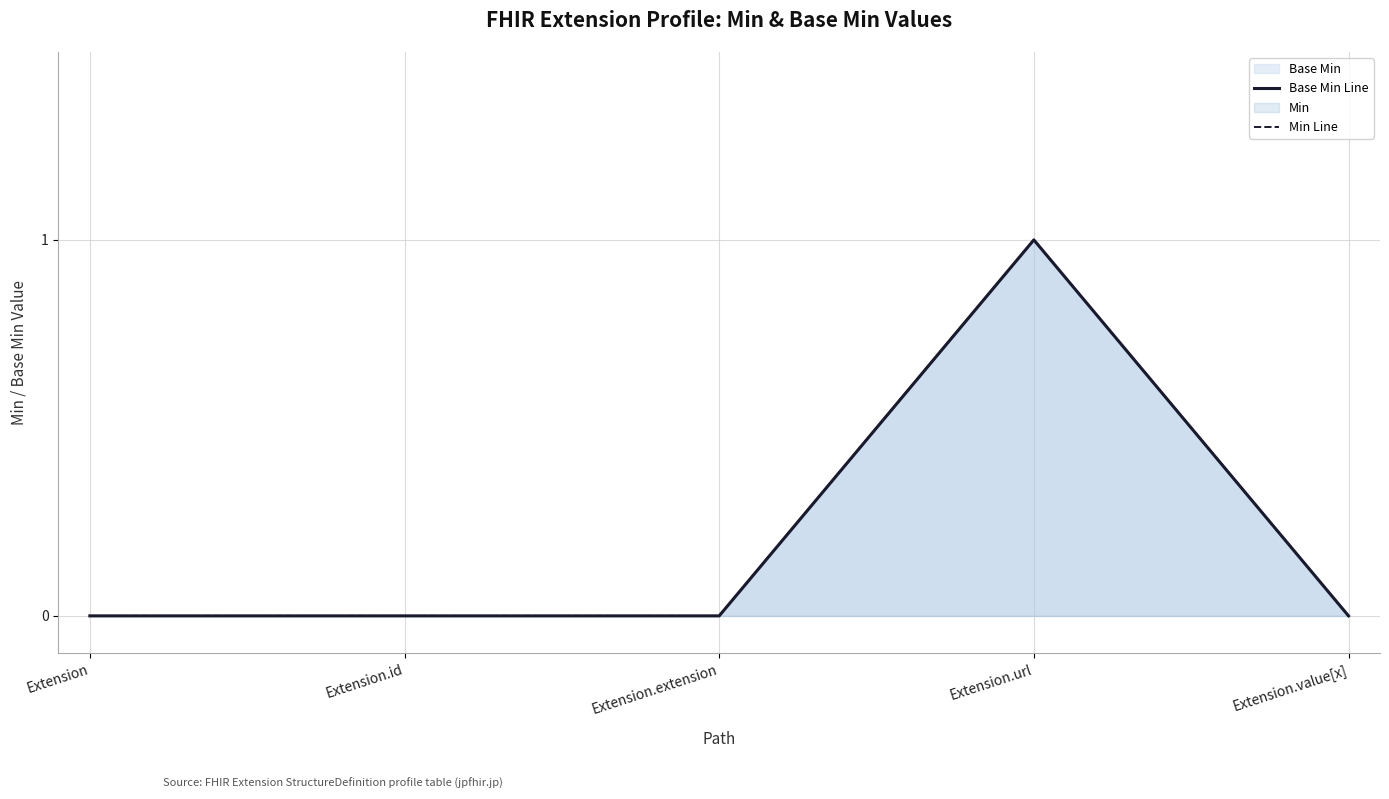

True or false: Base Min Line and Min Line cross at least once.

False